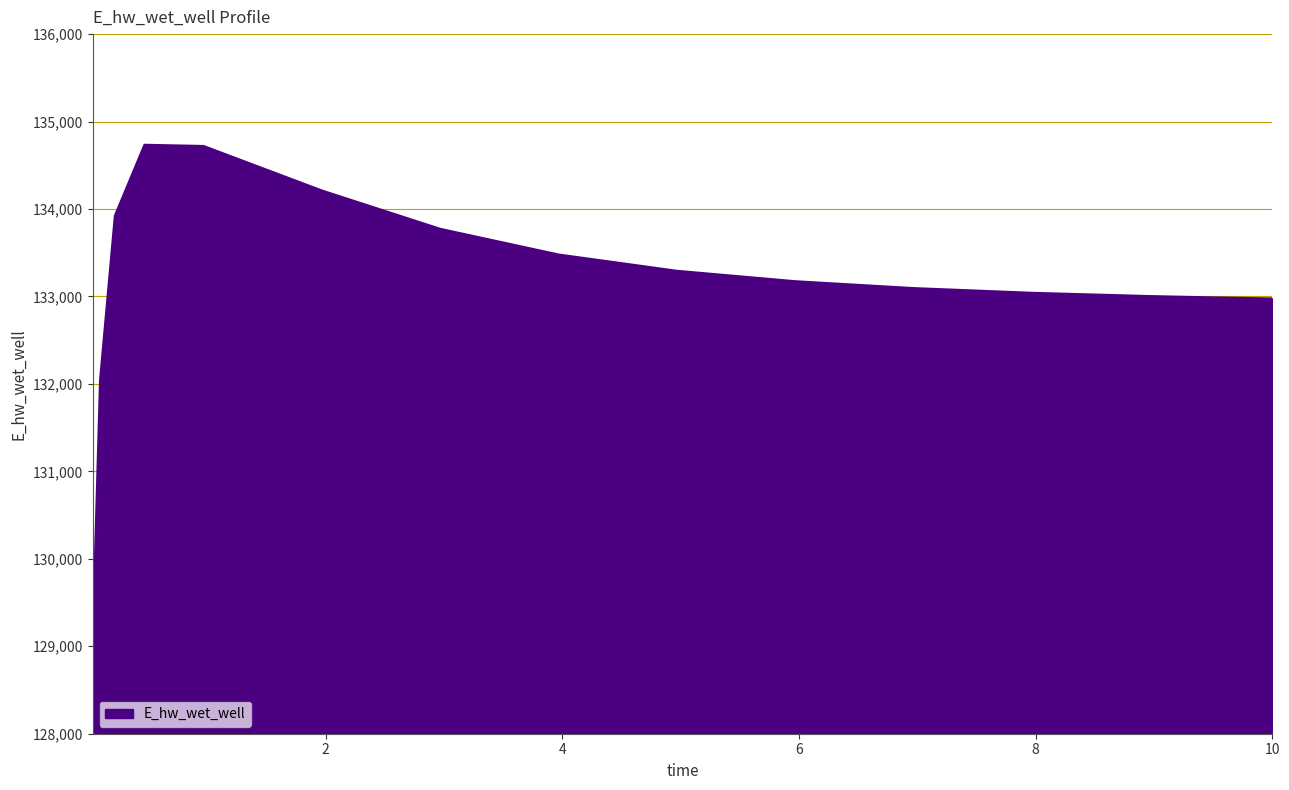

What is the difference between the maximum and minimum values?

5624.6